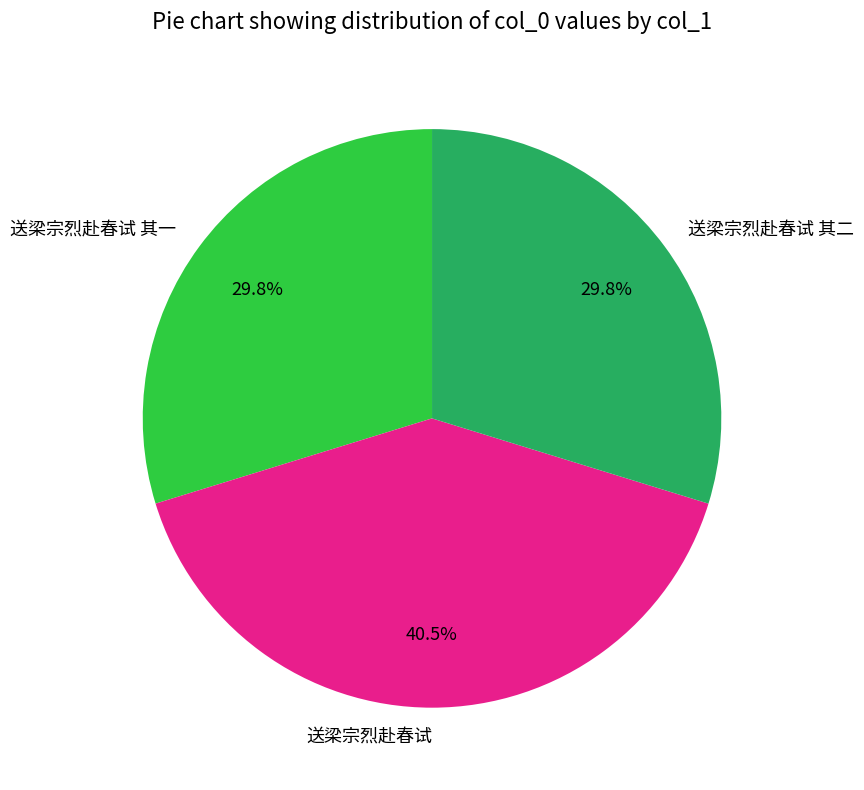

Between 送梁宗烈赴春试 and 送梁宗烈赴春试 其一, which is larger?

送梁宗烈赴春试